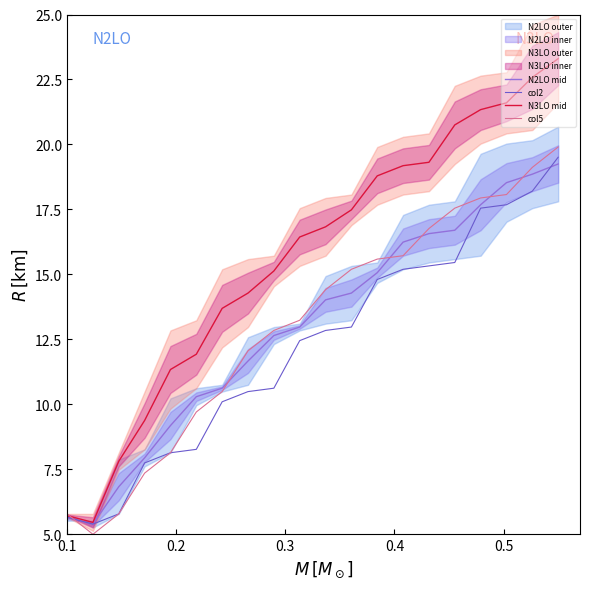

What is the lowest value of the N3LO mid series?

5.5